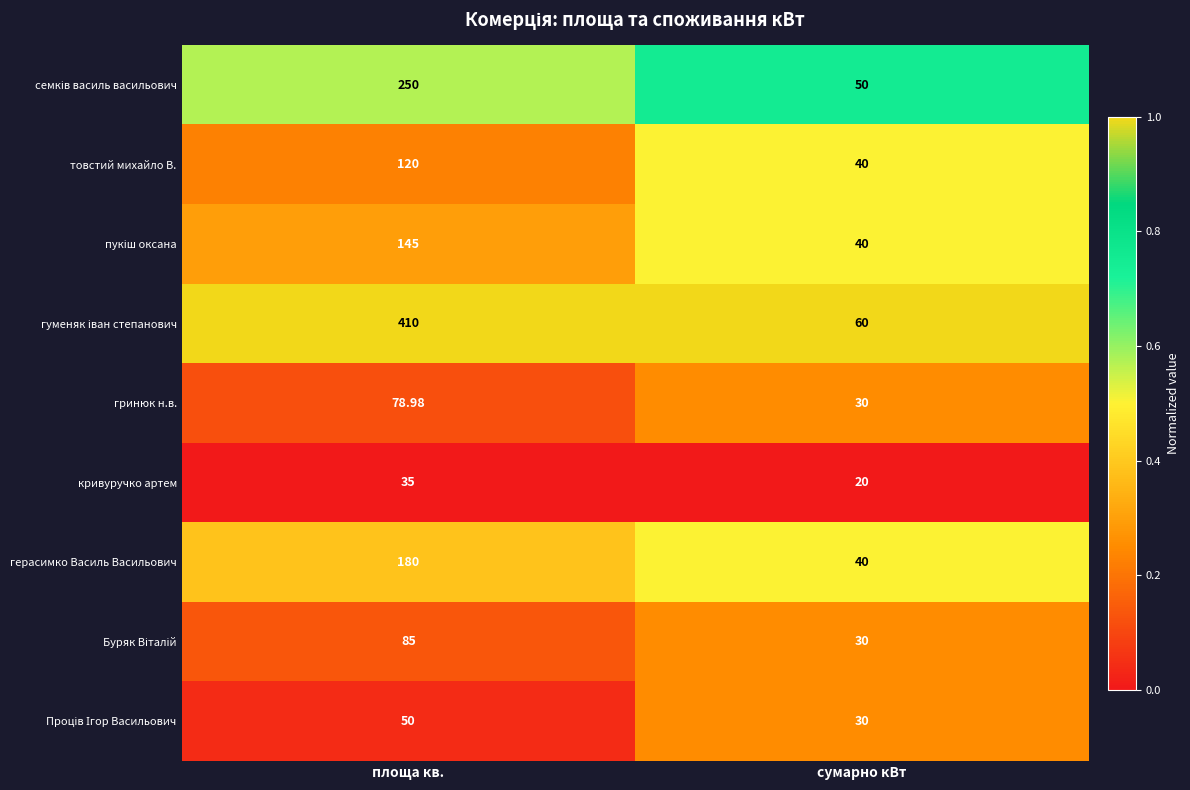

Where is гринюк н.в. nearest to the value 54?

сумарно кВт